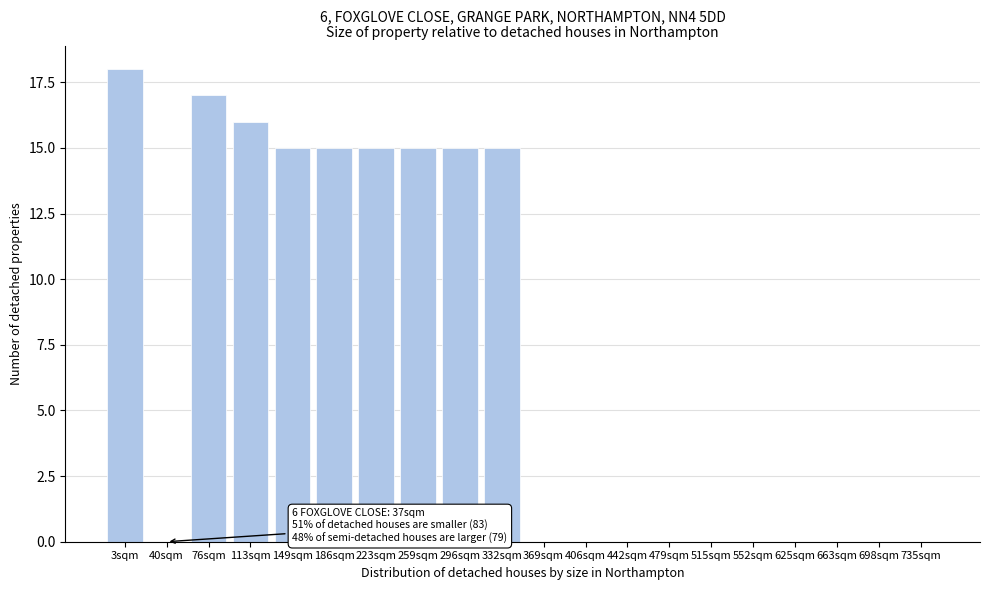

Reading right to left, list all the values displayed in this chart.

735sqm=0	698sqm=0	663sqm=0	625sqm=0	552sqm=0	515sqm=0	479sqm=0	442sqm=0	406sqm=0	369sqm=0	332sqm=15	296sqm=15	259sqm=15	223sqm=15	186sqm=15	149sqm=15	113sqm=16	76sqm=17	40sqm=0	3sqm=18